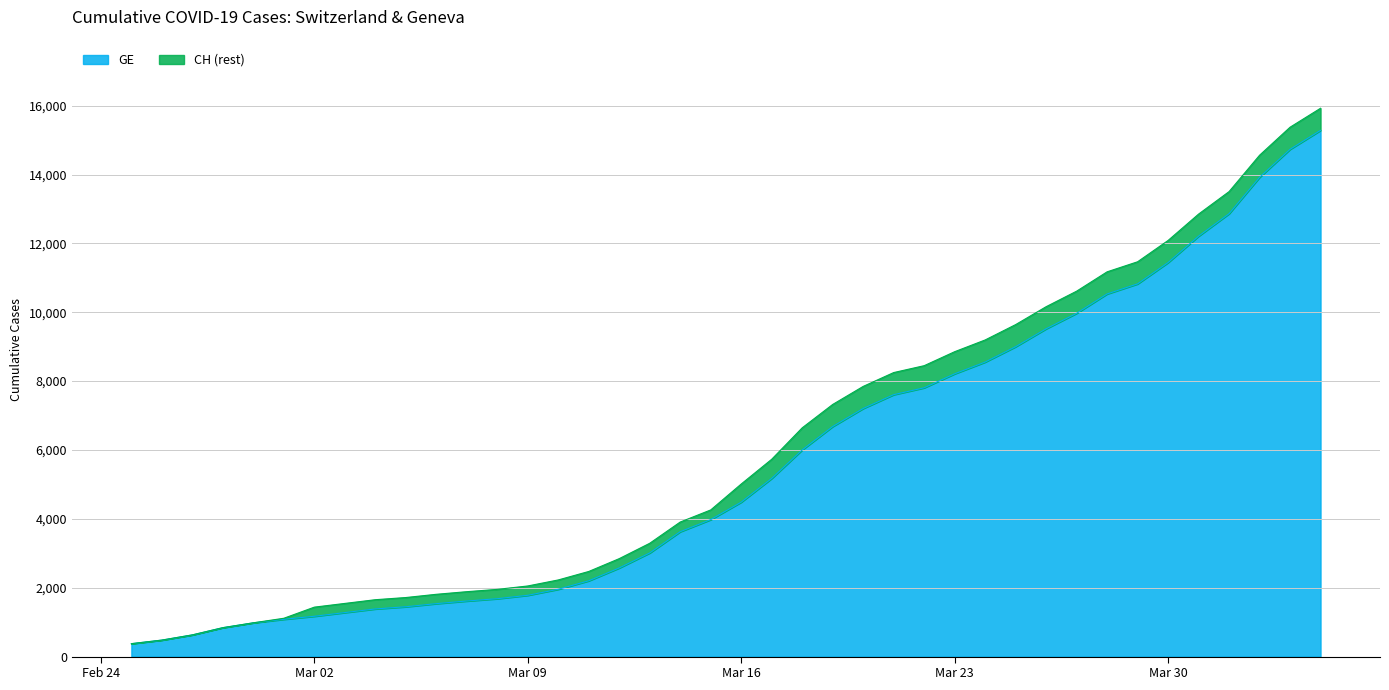

Is it true that CH equals 4839 at 2020-04-01?

False